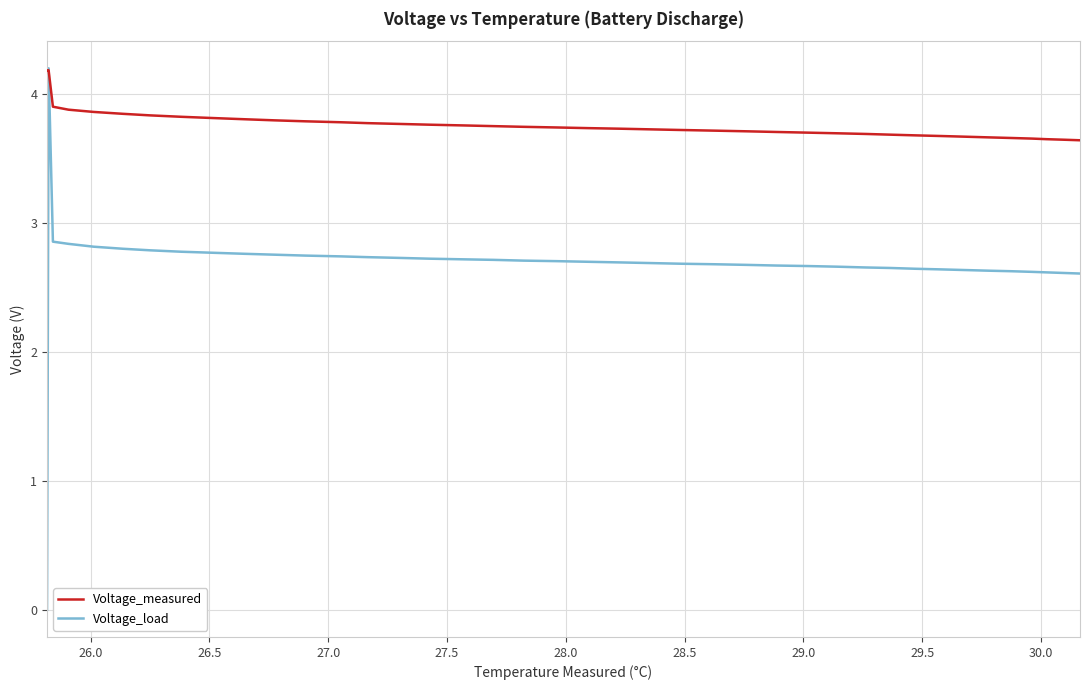

Is this an area chart (filled region under the line)?

No